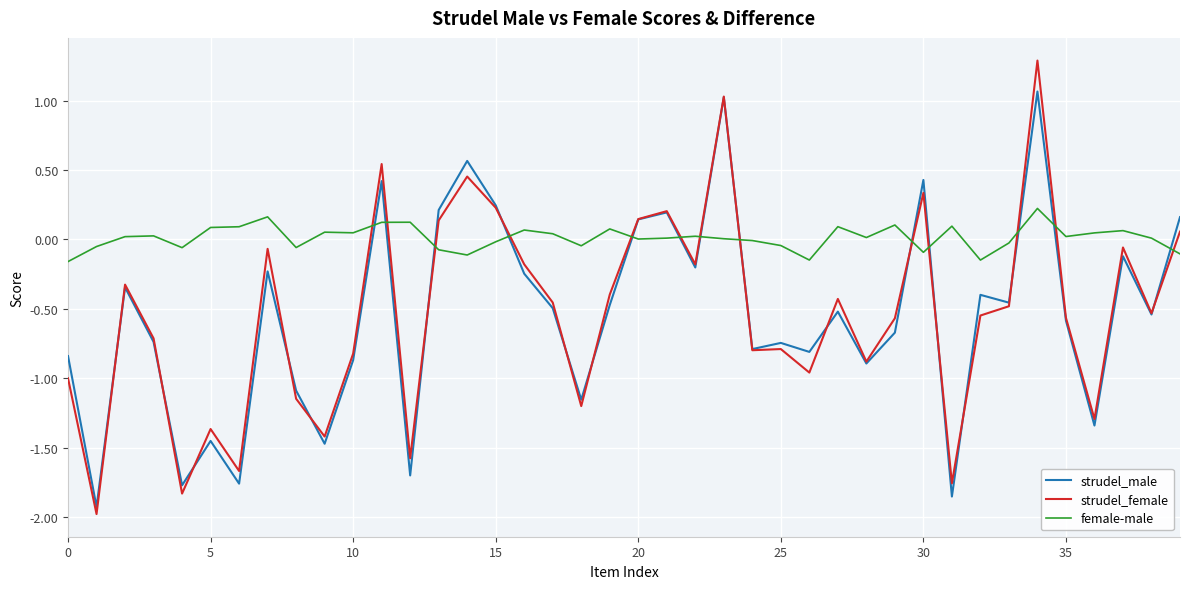

What is the sum of all strudel_male values?

-22.0